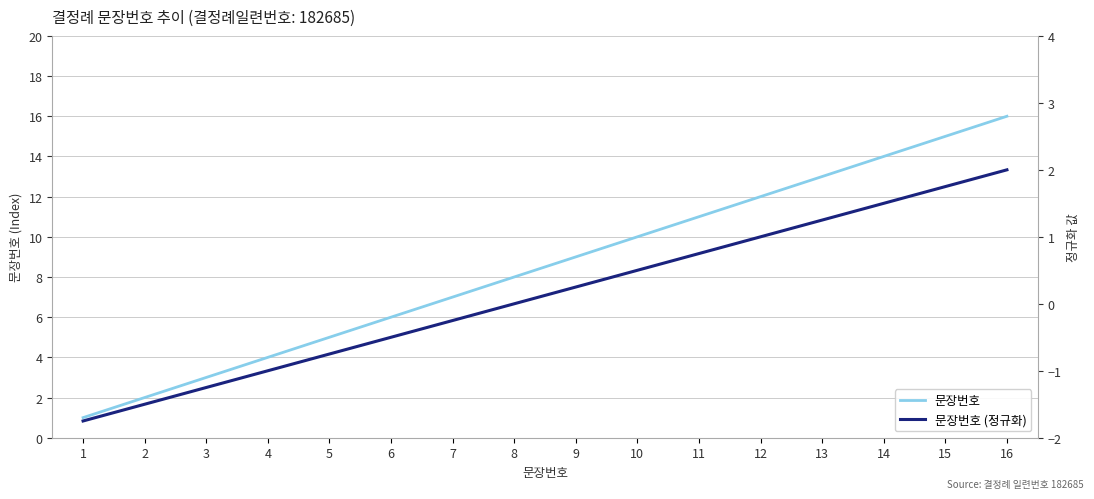

What value does the 문장번호 series have at 2?

2